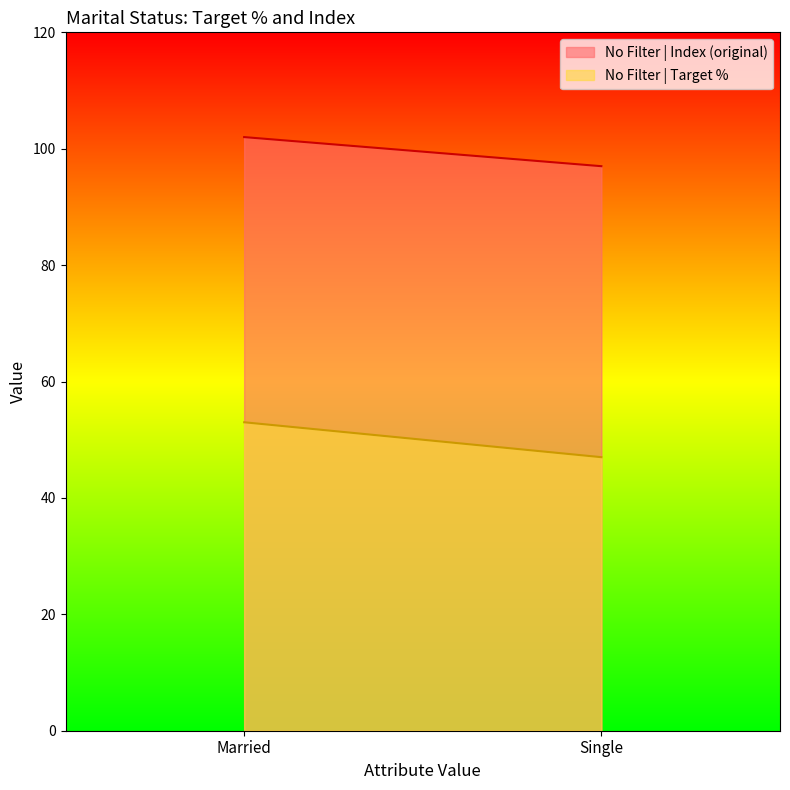

Reading right to left, list all the values displayed in this chart.

No Filter | Index (original): 97	102
No Filter | Target %: 47	53